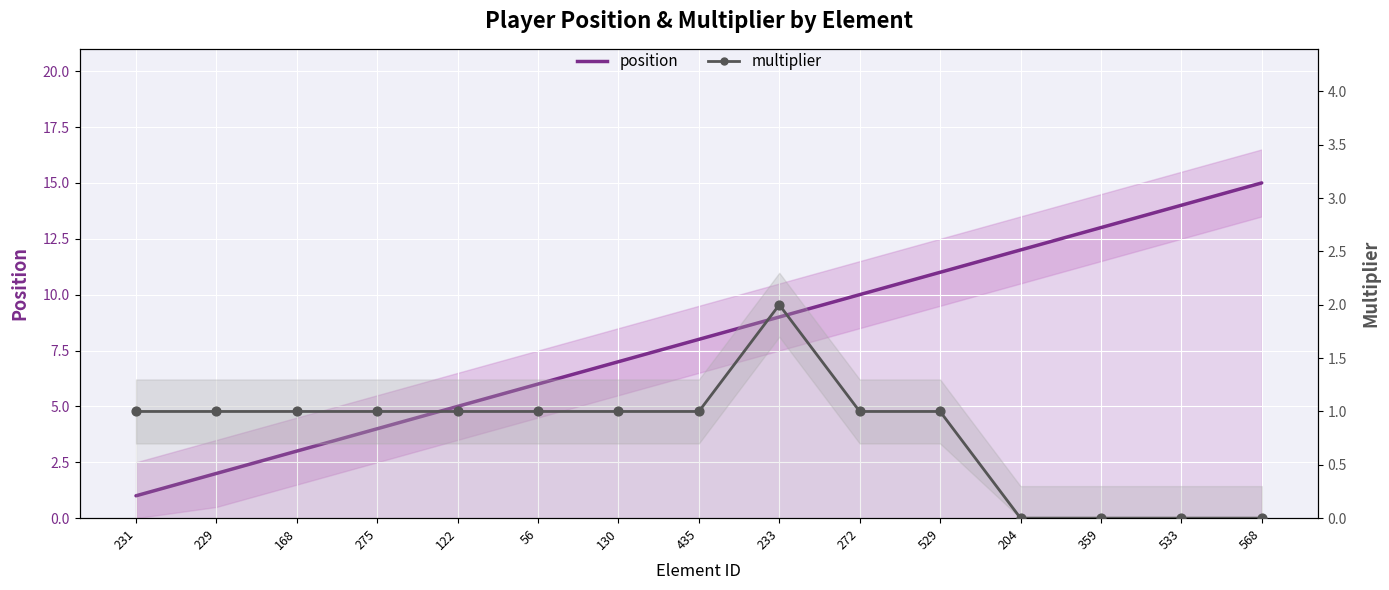

What are all the series names shown in the legend?

position, multiplier